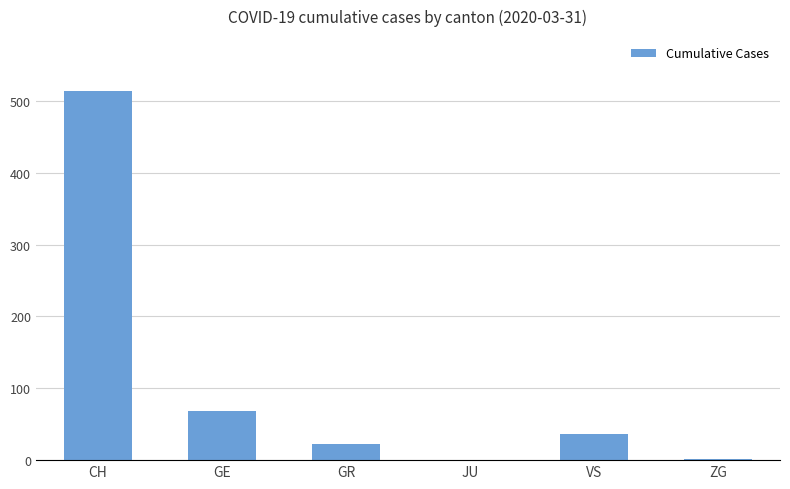

What is the approximate value at CH, to the nearest 10?

510